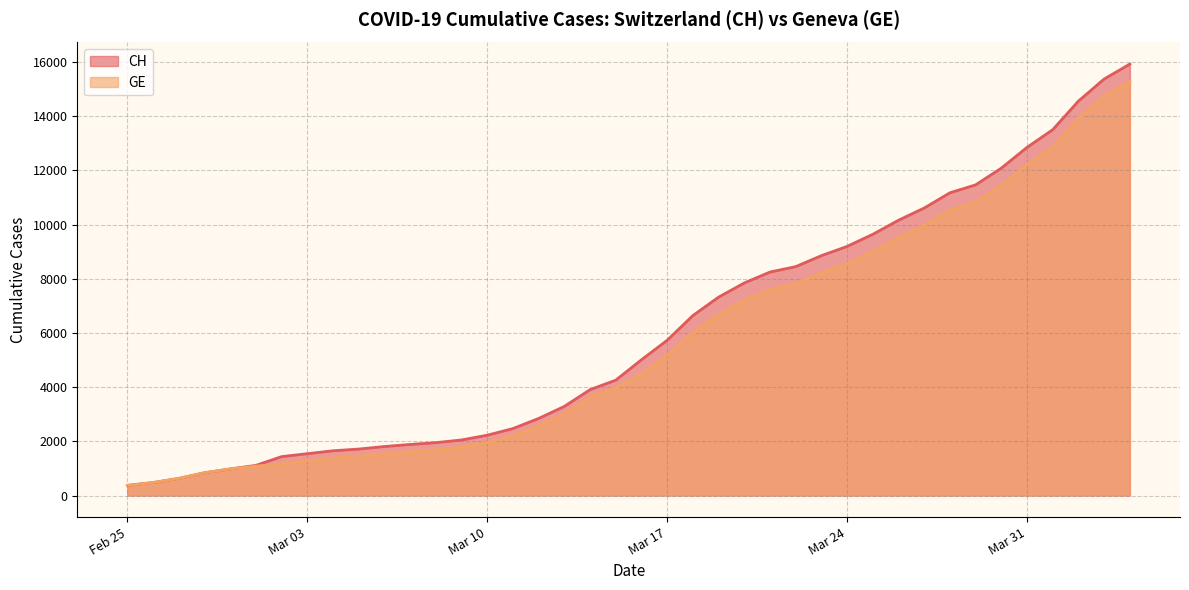

The value of CH at Mar 17 is 5731. True or false?

True